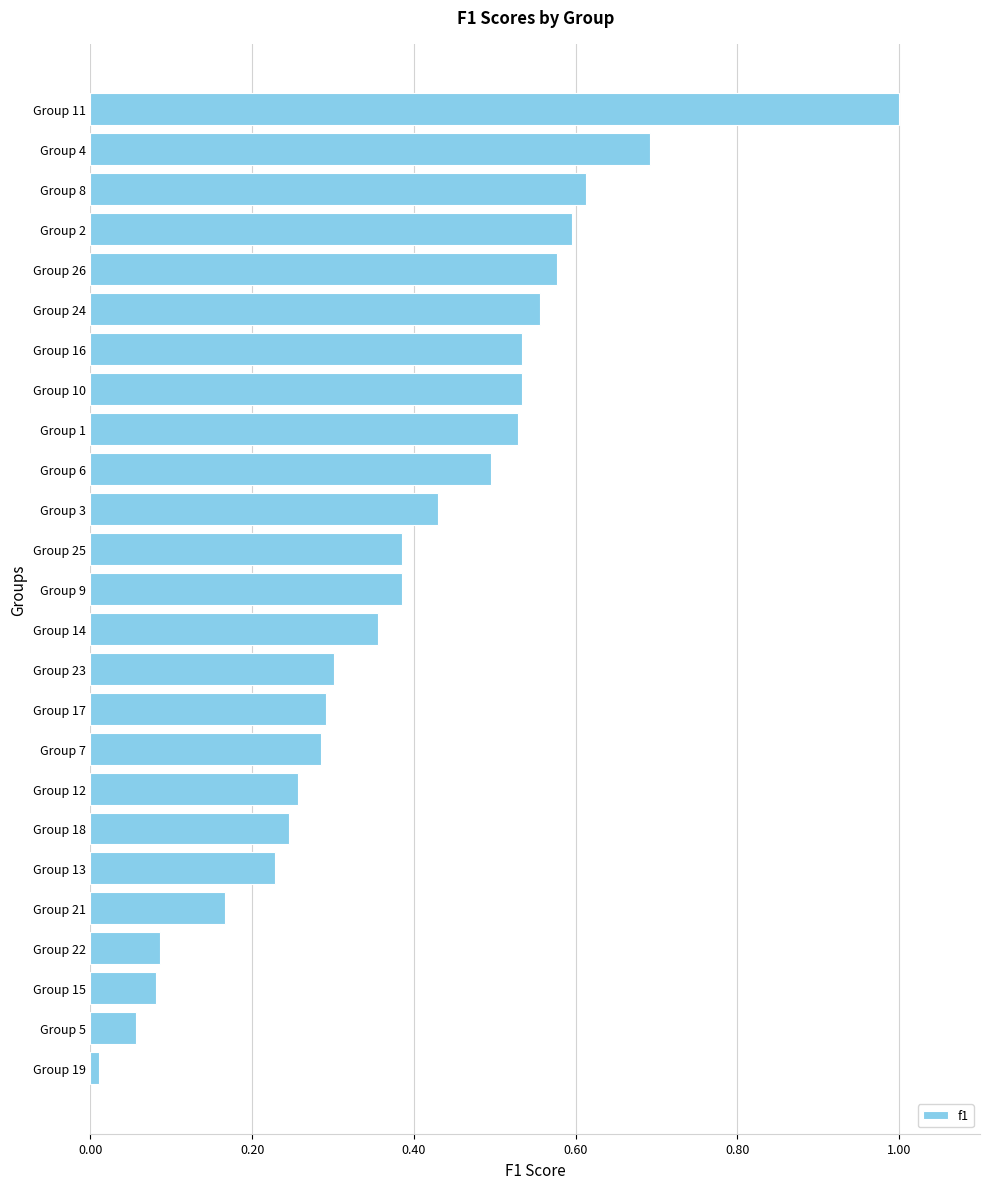

Read the value at Group 4.

0.7